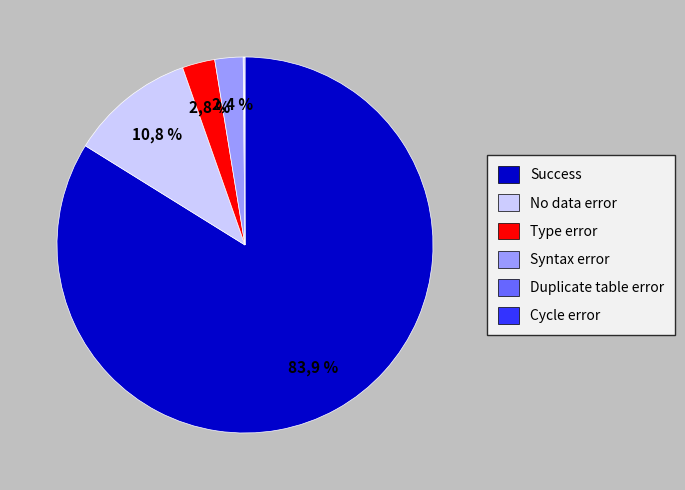

Is it true that Cycle error is 0% of the pie?

True